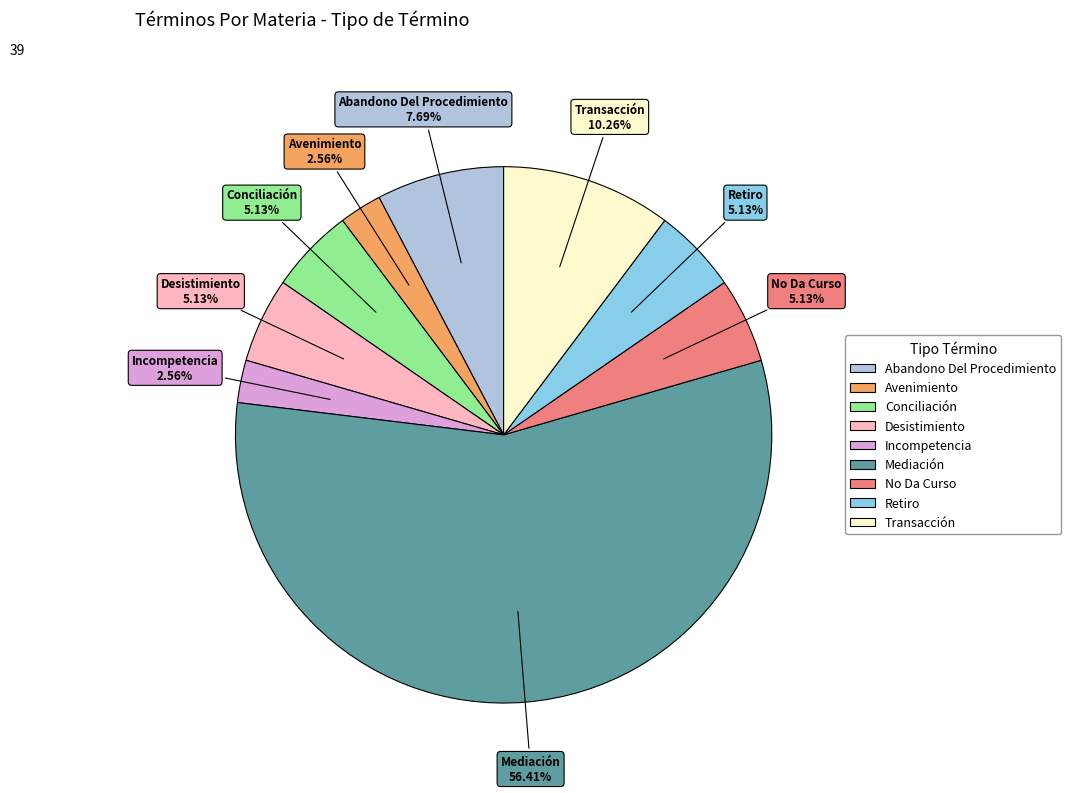

To the nearest percent, what is the average slice percentage?

11%